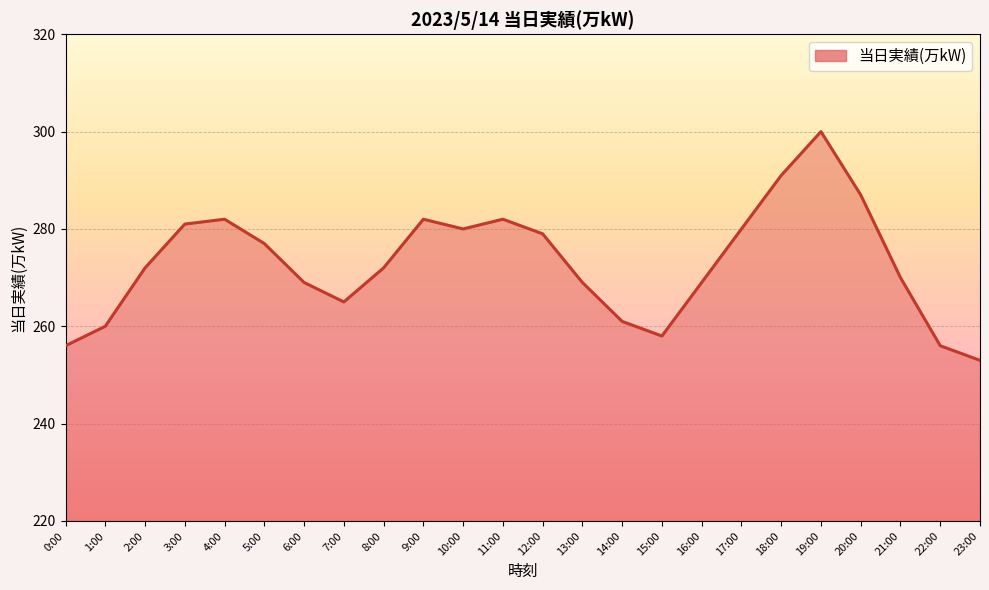

What is the ratio of the value at 15:00 to the value at 4:00?

0.9